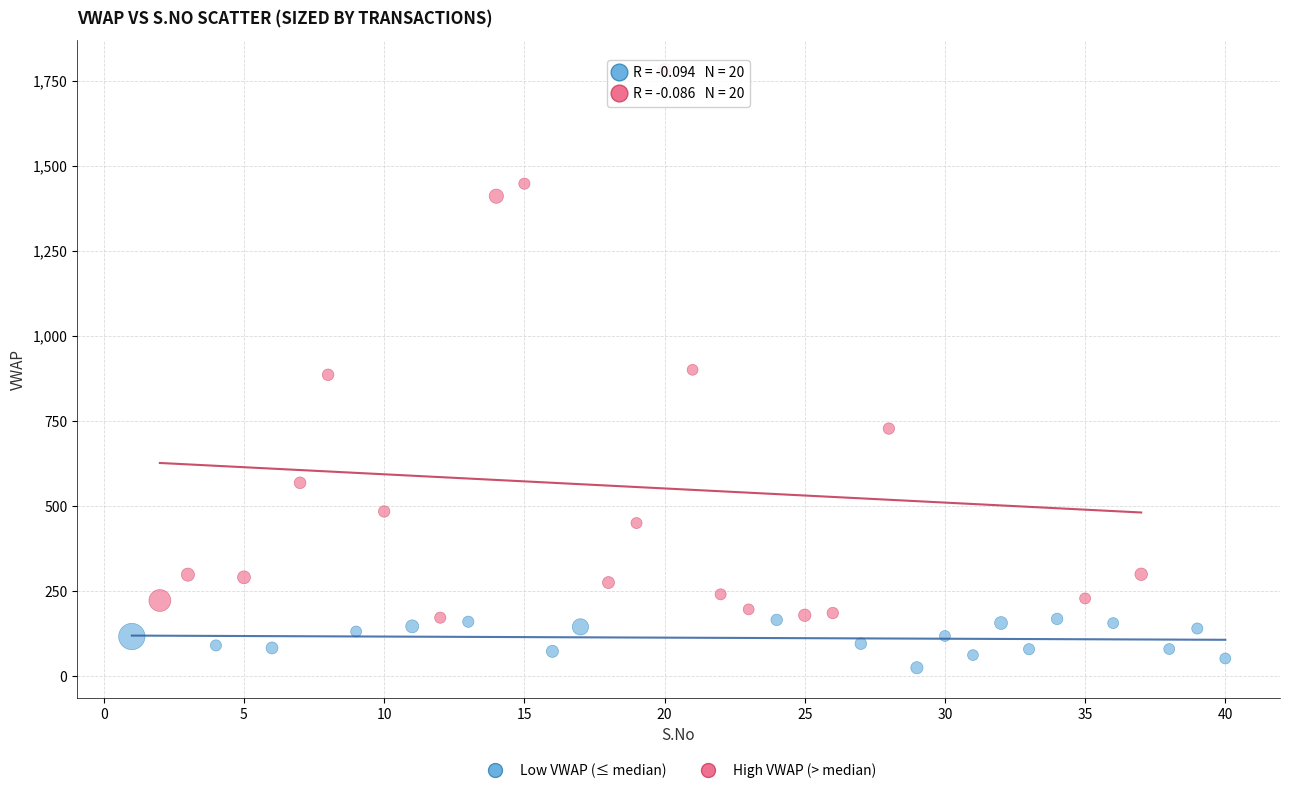

Which series has the widest spread of Y values?

High VWAP (> median)